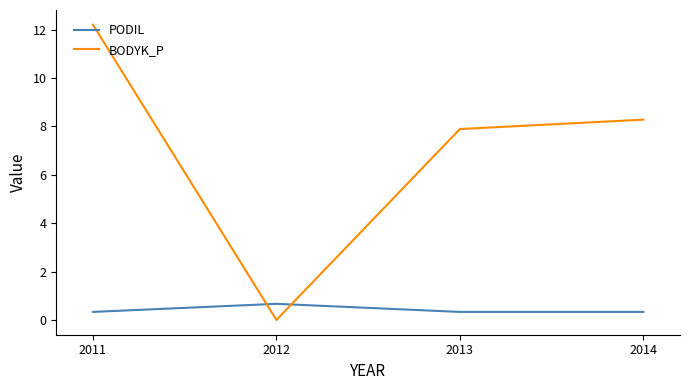

What is the spread (max minus min) of values at 2014?

7.9